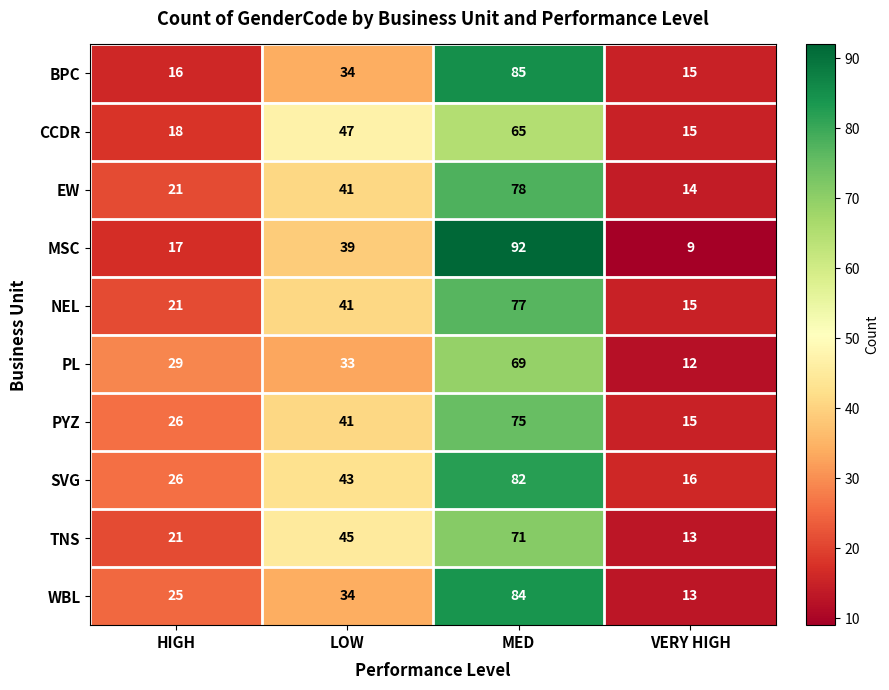

How many data points does each series have?

4